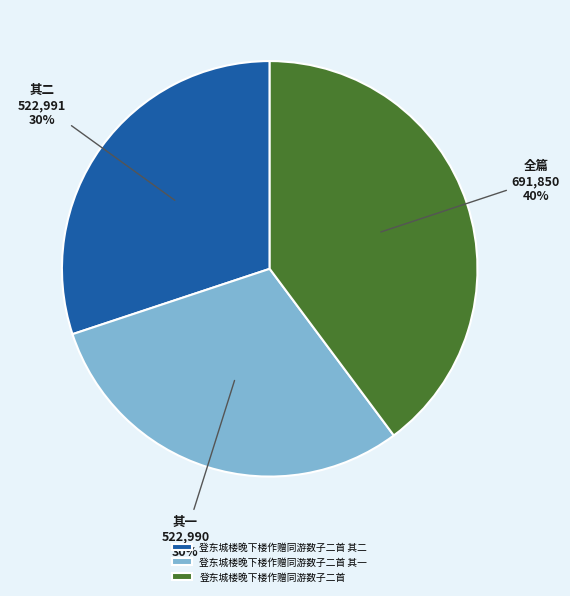

Does 登东城楼晚下楼作赠同游数子二首 其二 represent more than half of the total?

No